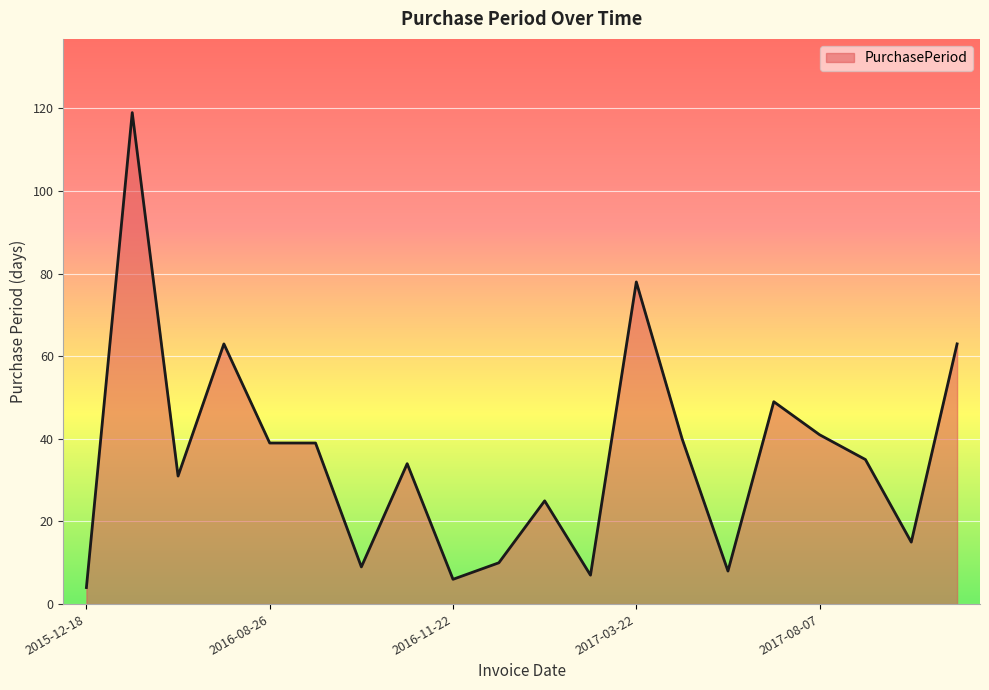

How many categories are shown in the chart?

20